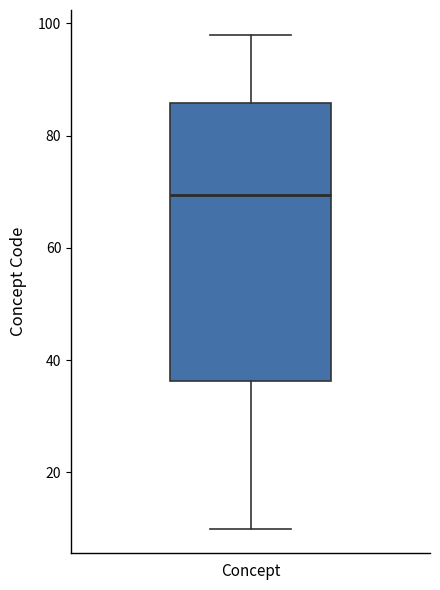

Where does the median line of the box for Concept sit on the y-axis? The values are not printed on the chart, so give them approximately, as read against the axis.

70